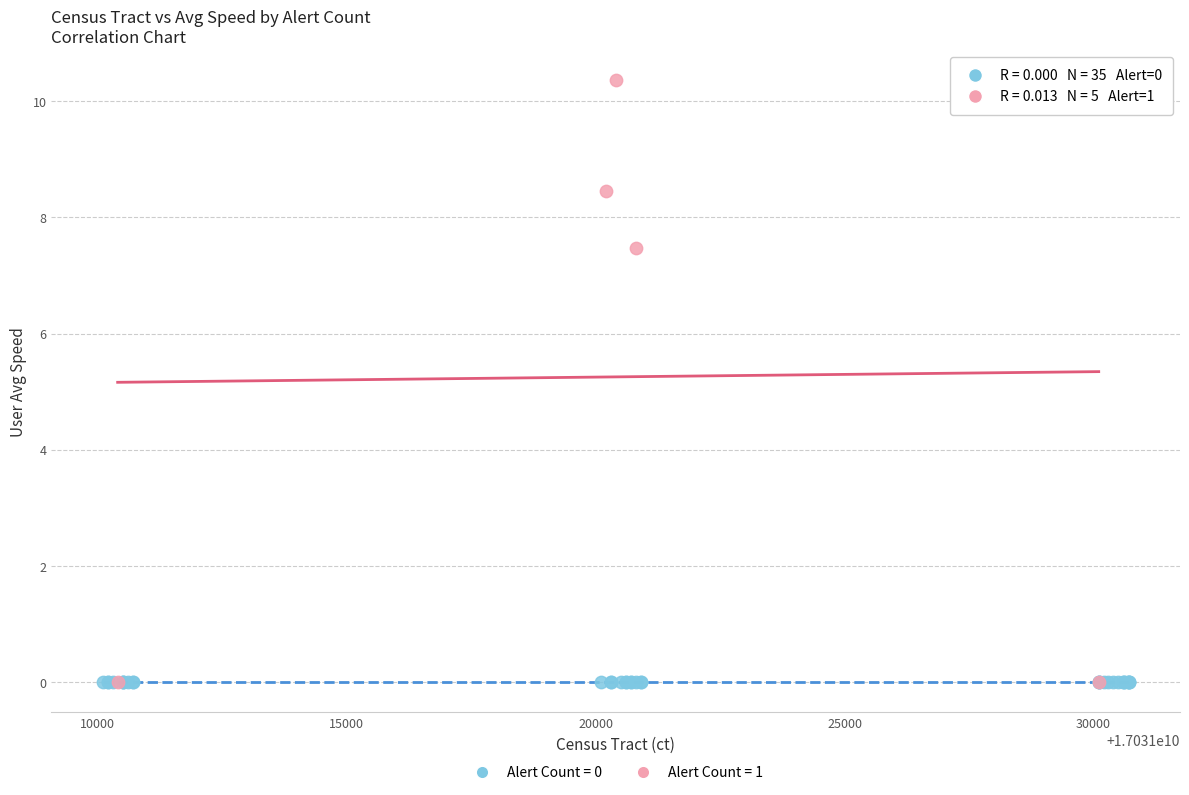

Which series reaches the maximum Y coordinate?

Alert Count = 1